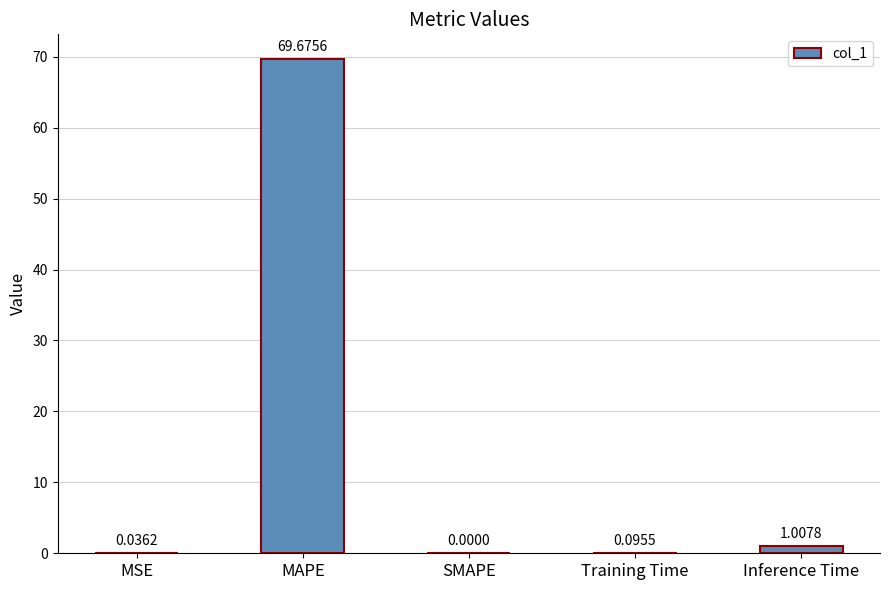

Between MAPE and MSE, which is larger?

MAPE